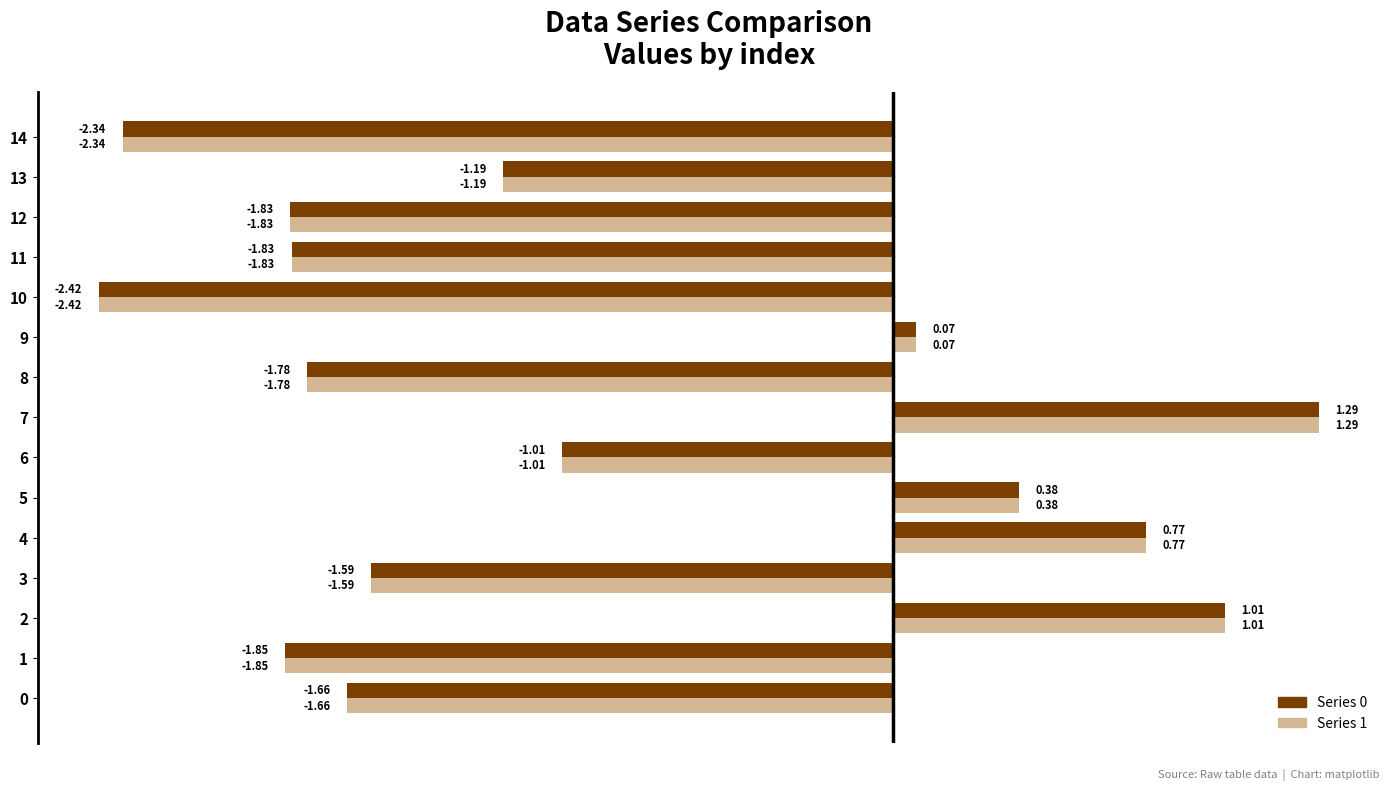

How many data points does each series have?

15